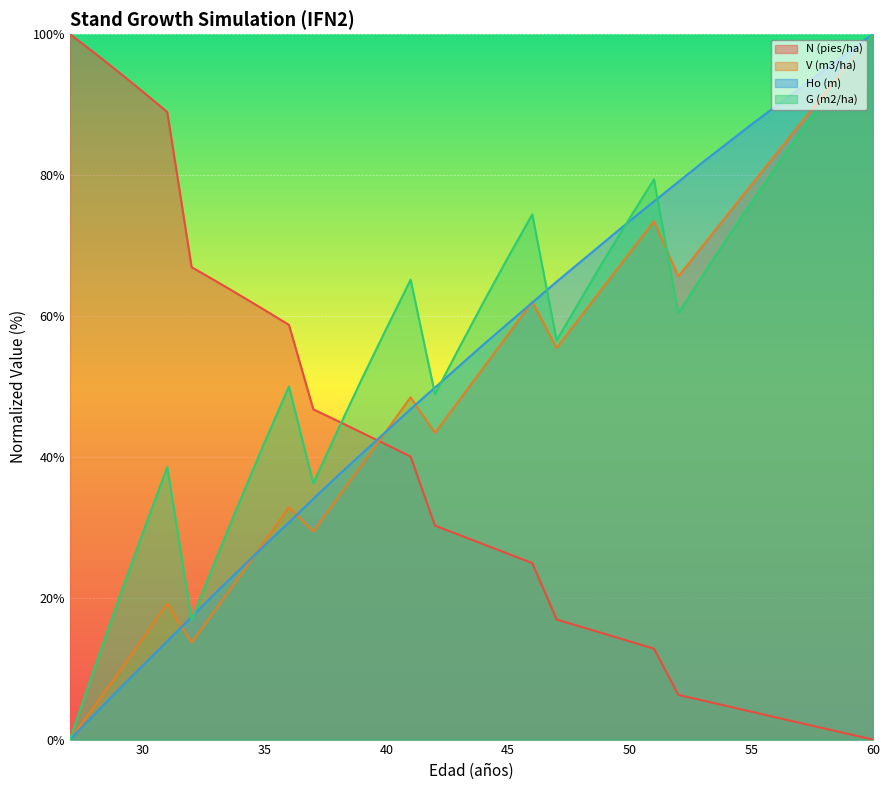

How many values in the V (m3/ha) series exceed 52?

17